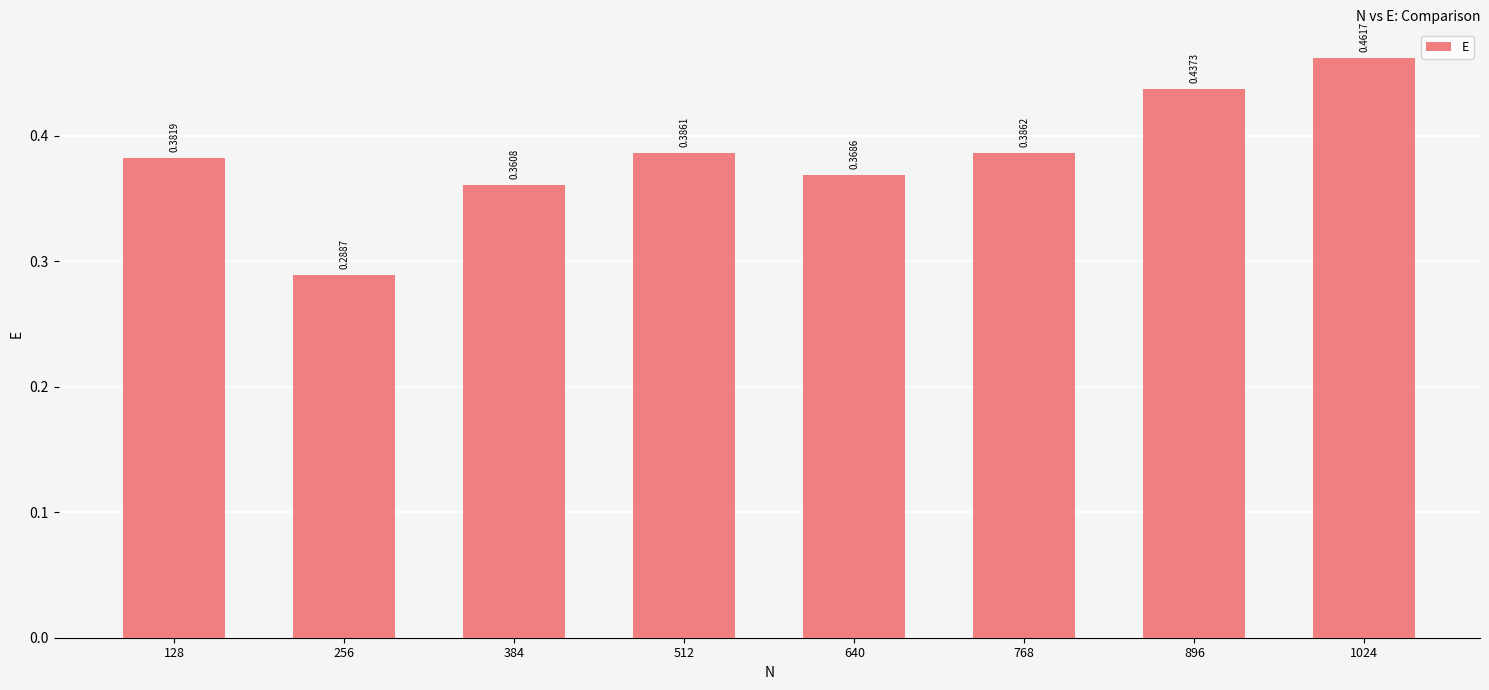

The chart shows a value of 0.3 at 896. True or false?

False